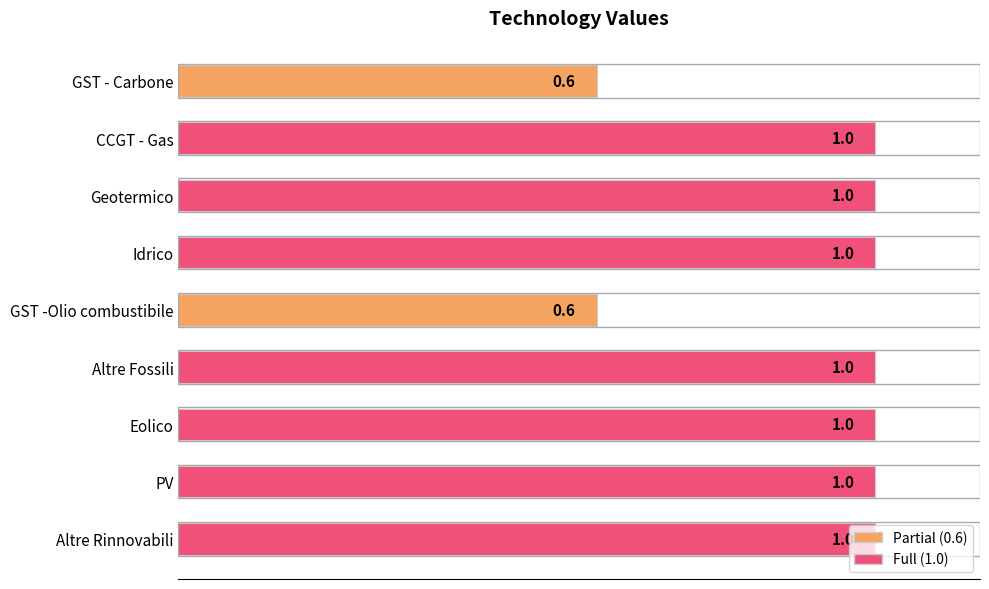

What is the average value?

0.9